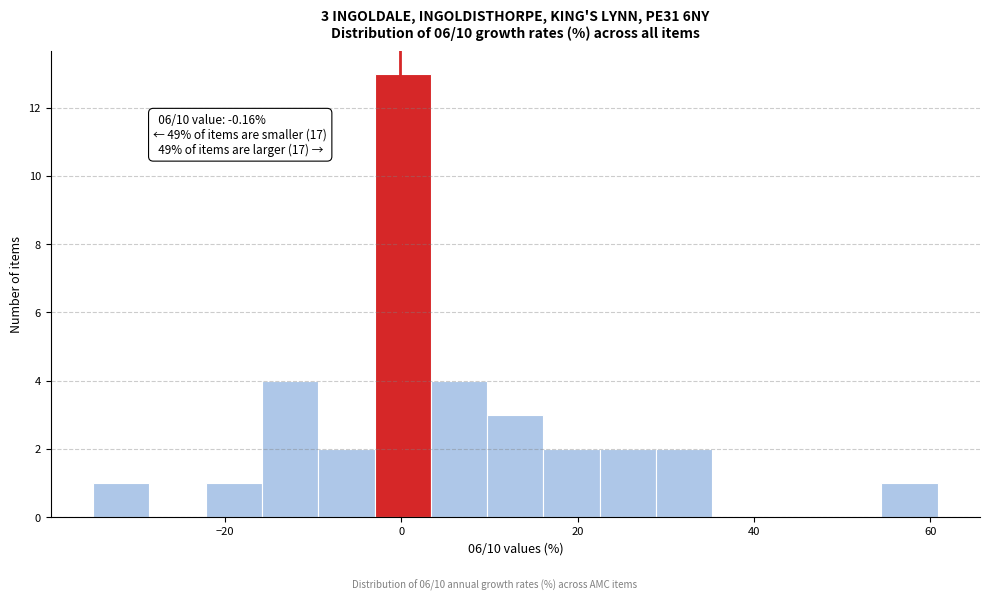

Read against the x-axis, roughly where is the centre of the tallest bar?

0